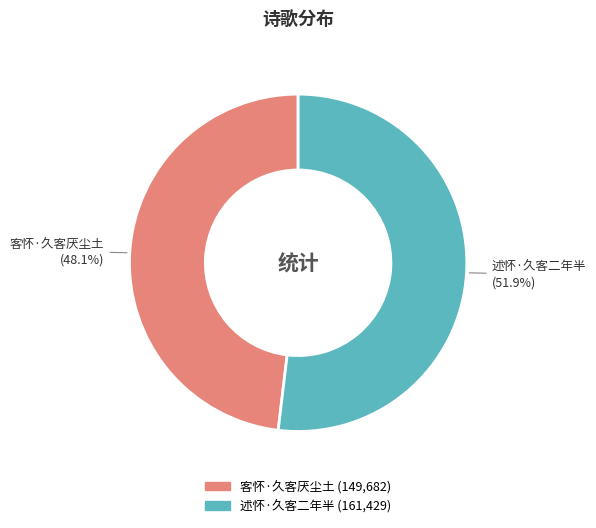

Combined, do 客怀·久客厌尘土 and 述怀·久客二年半 account for over 50%?

Yes